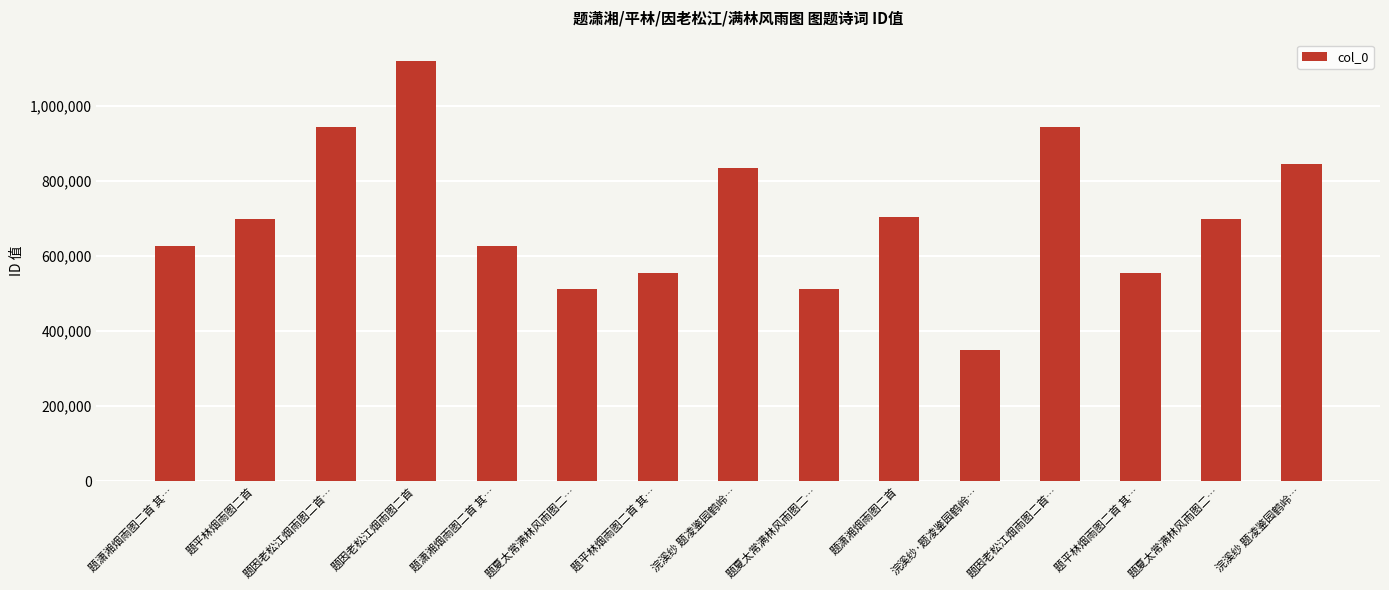

What is the smallest value displayed?

350307